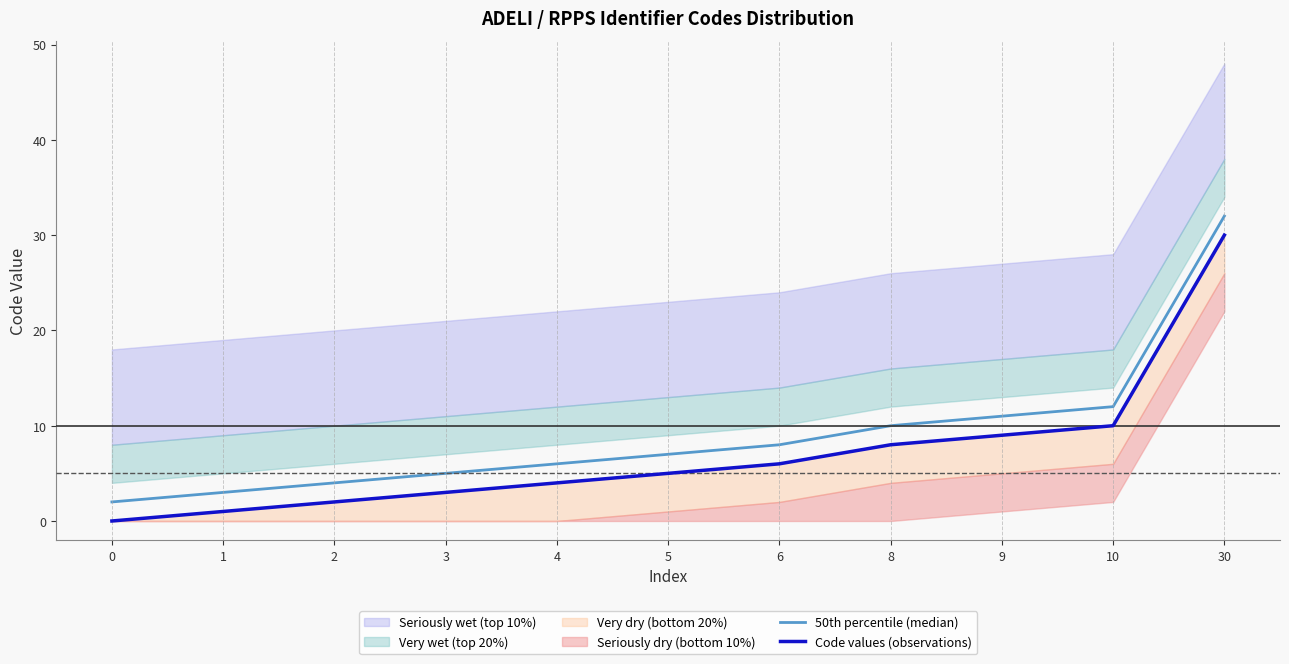

True or false: 50th percentile (median) has a value of 6 at 4.

True